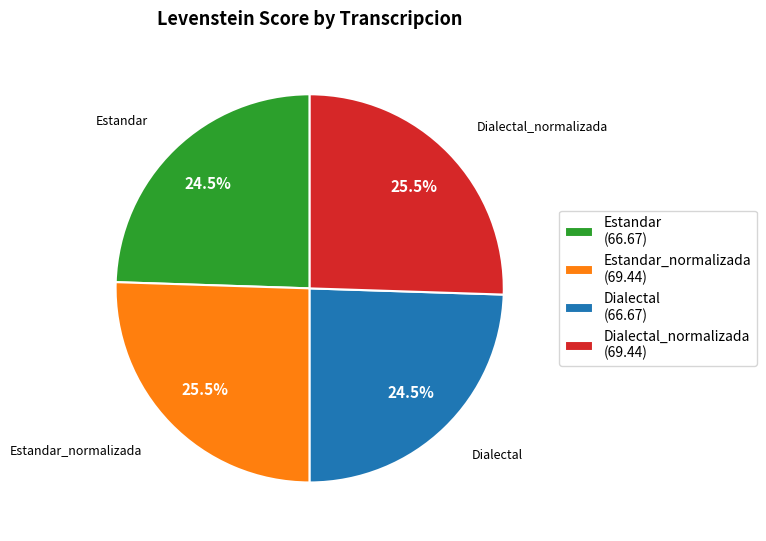

Between Estandar (66.67) and Estandar_normalizada (69.44), which is larger?

Estandar_normalizada (69.44)